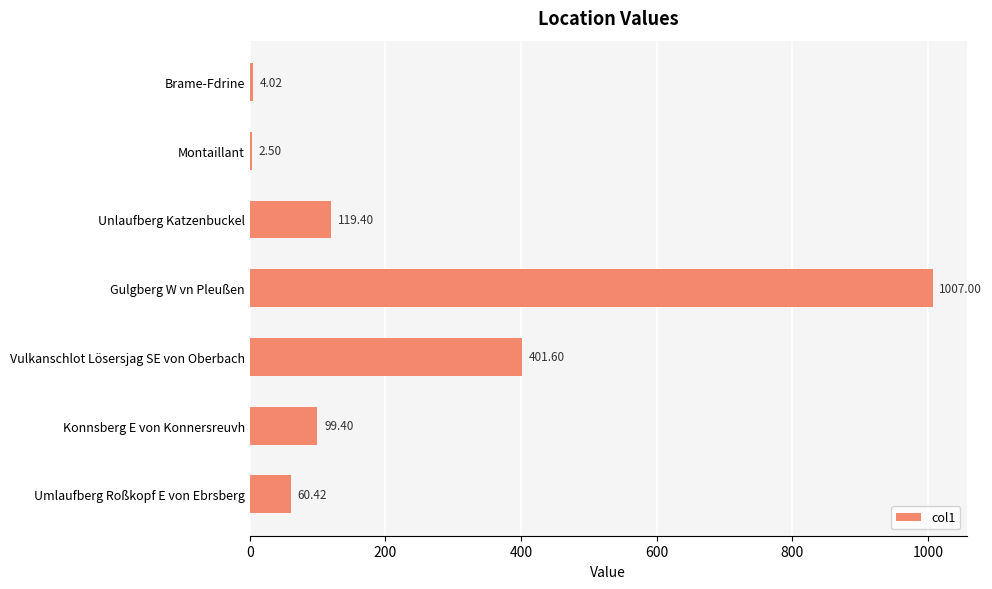

What is the sum of all values?

1694.3